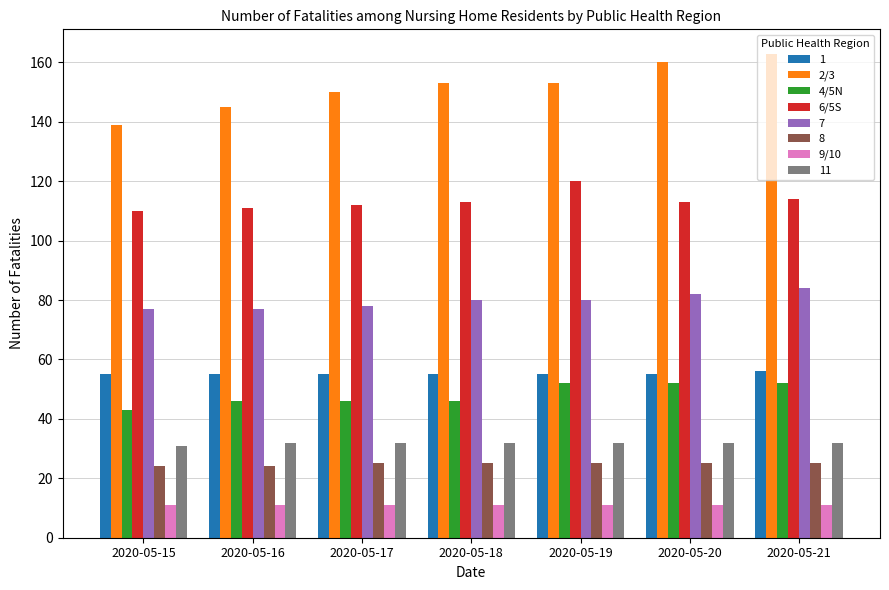

Which category has the lowest value in the 2/3 series?

2020-05-15